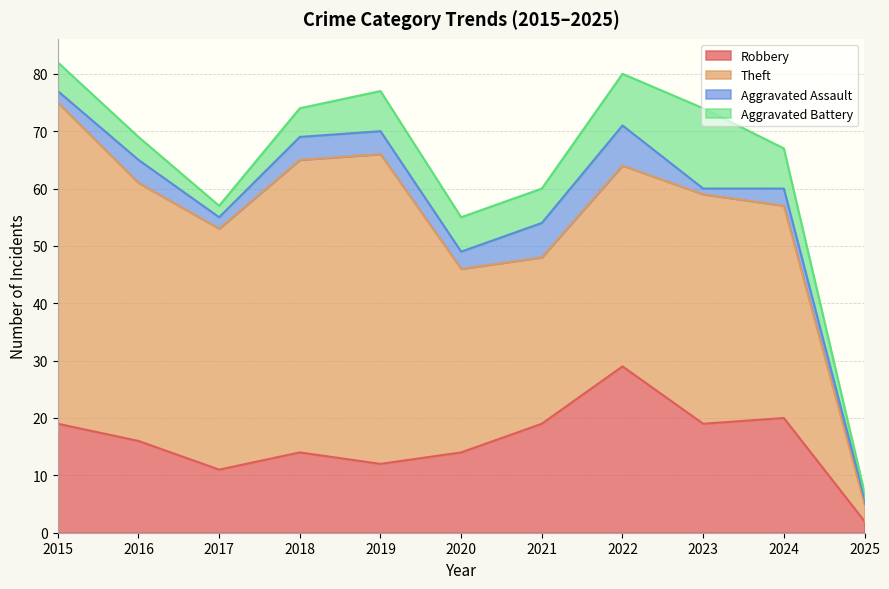

What is the value of the Robbery point at the 1st from the left?

19